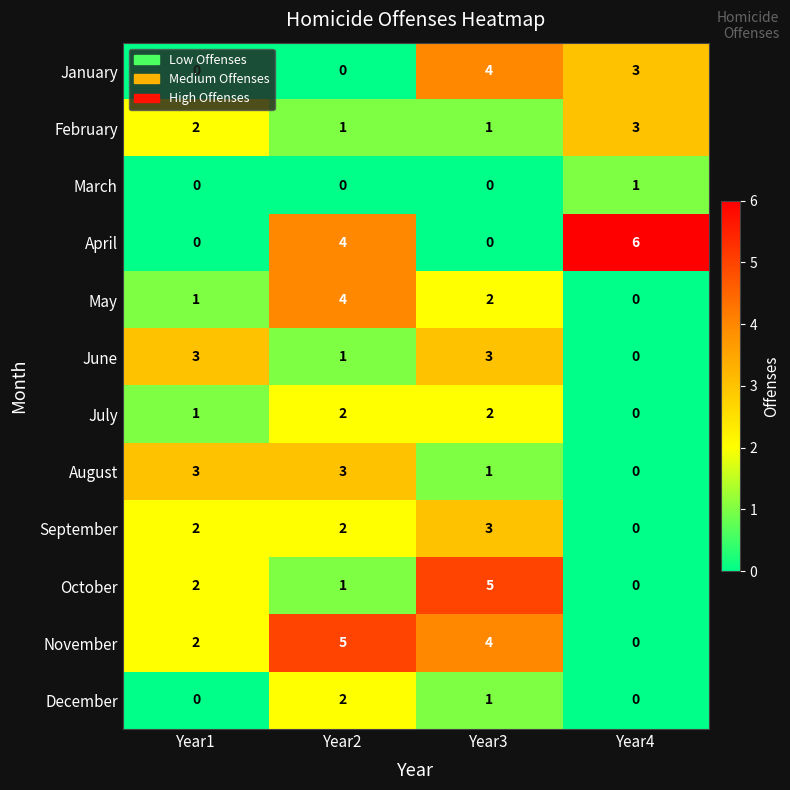

How many January values are between 0 and 4?

4